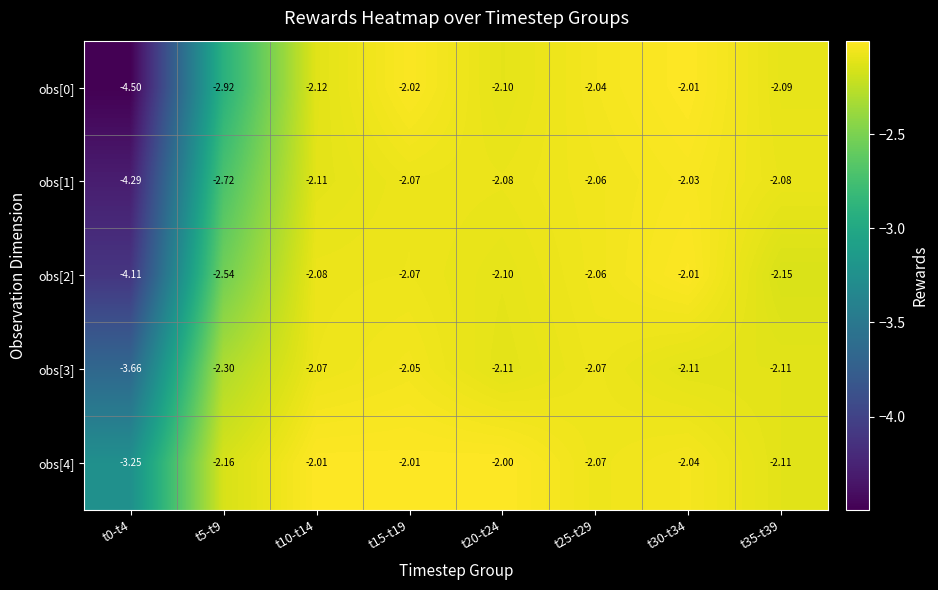

Which series has the widest spread of values?

obs[0]